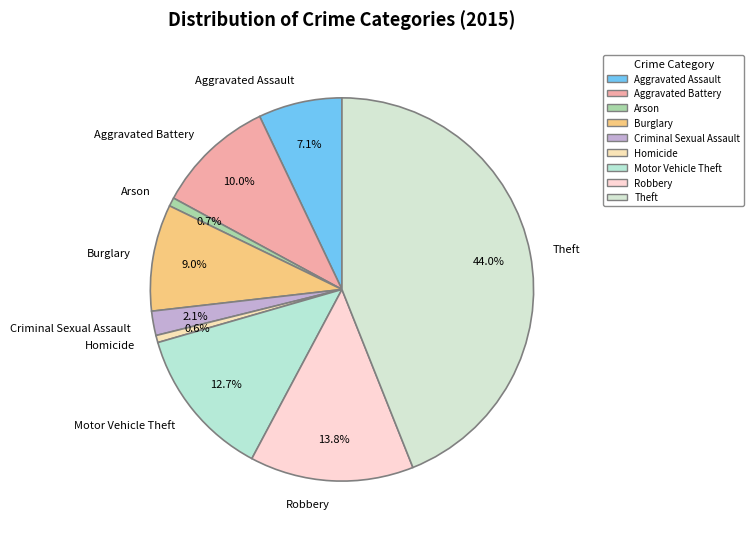

To the nearest percent, what portion does Theft represent?

44%